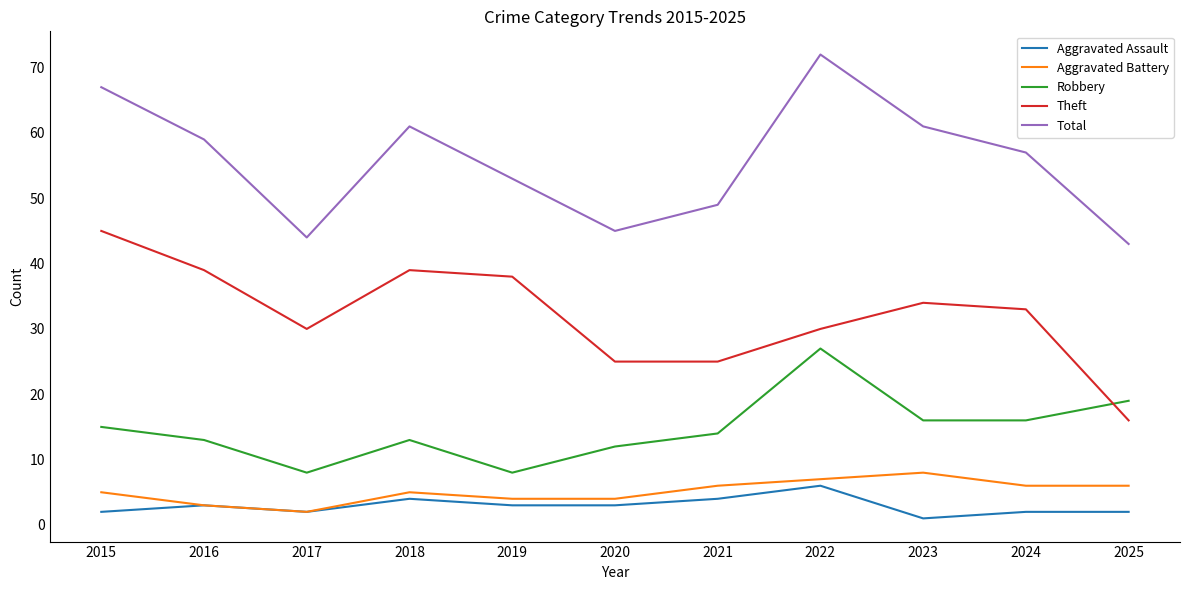

True or false: Aggravated Assault has more than 1 interior local peaks.

True